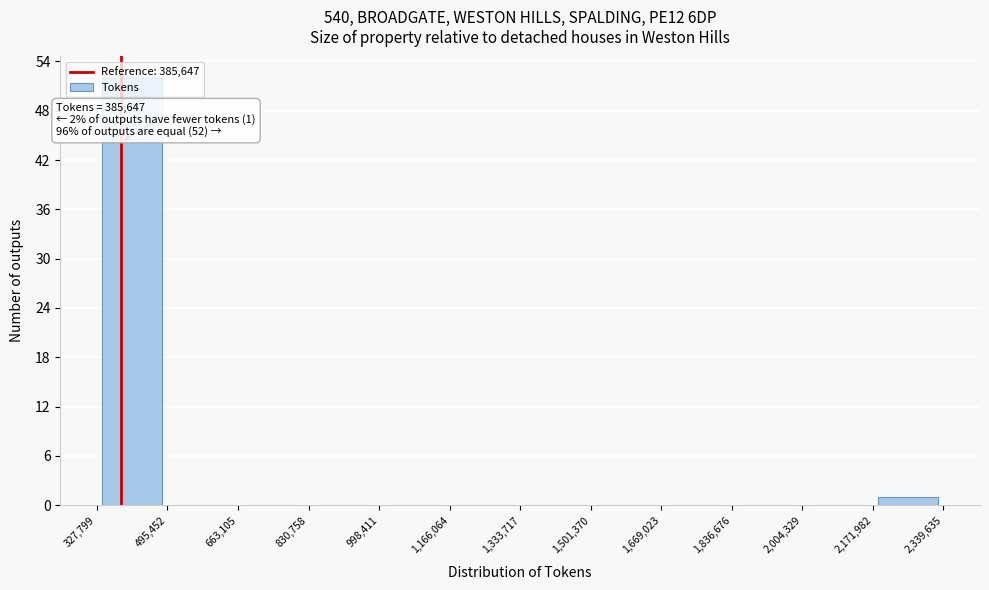

Over which range of the x-axis is the bar tallest?

327,799 to 495,452